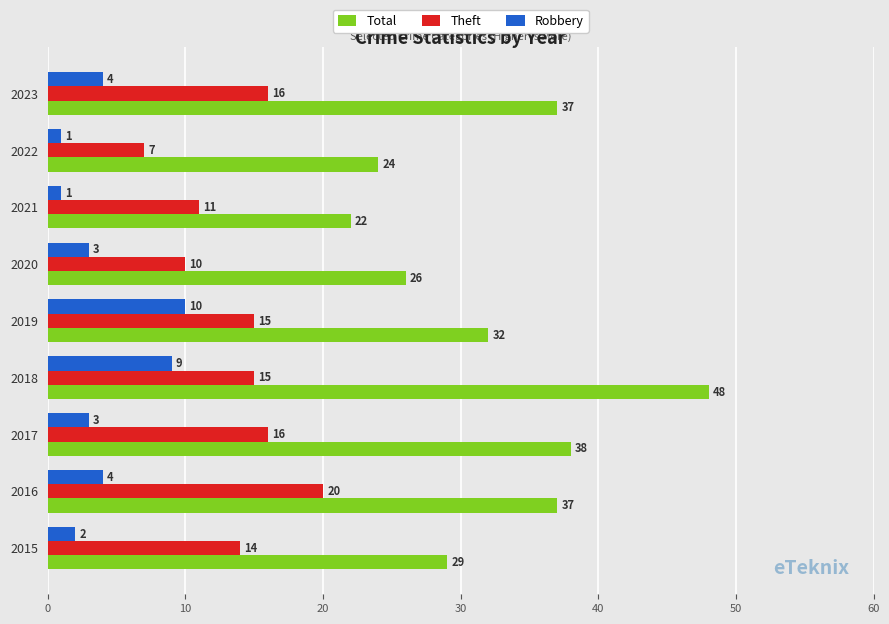

What is the maximum value for Total?

48